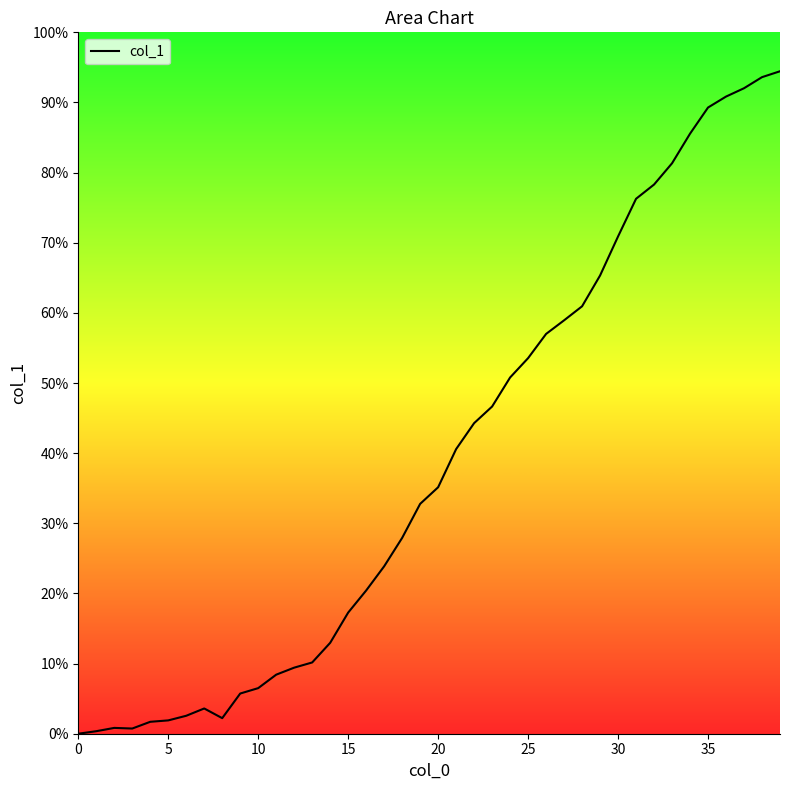

What is the average value?

38.9